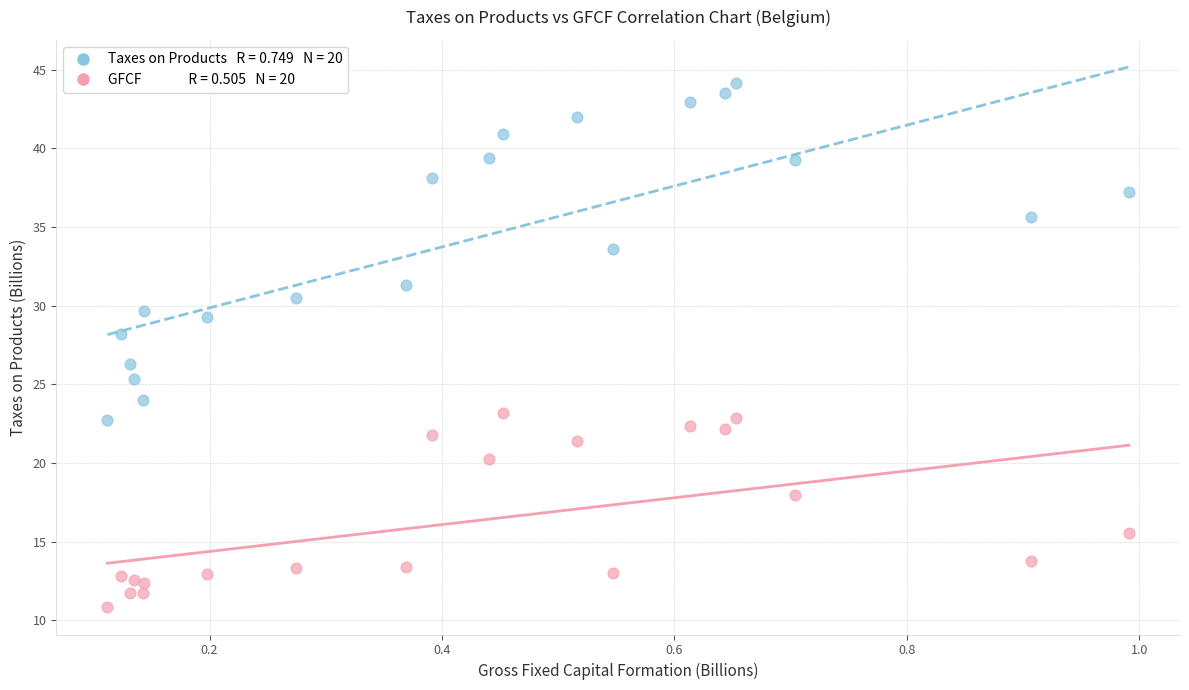

Across all series, what Y value is closest to 27?

26.3